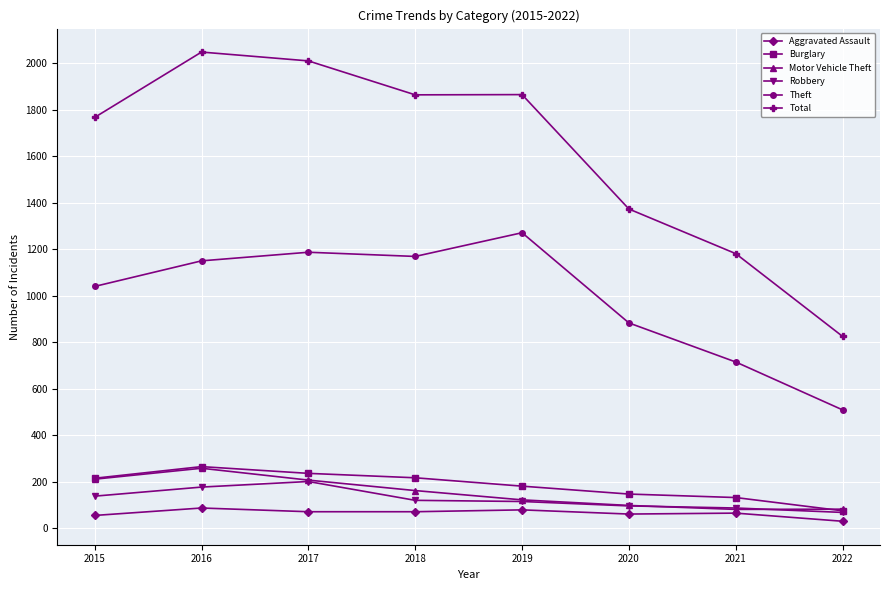

What is the average value of the Theft series?

992